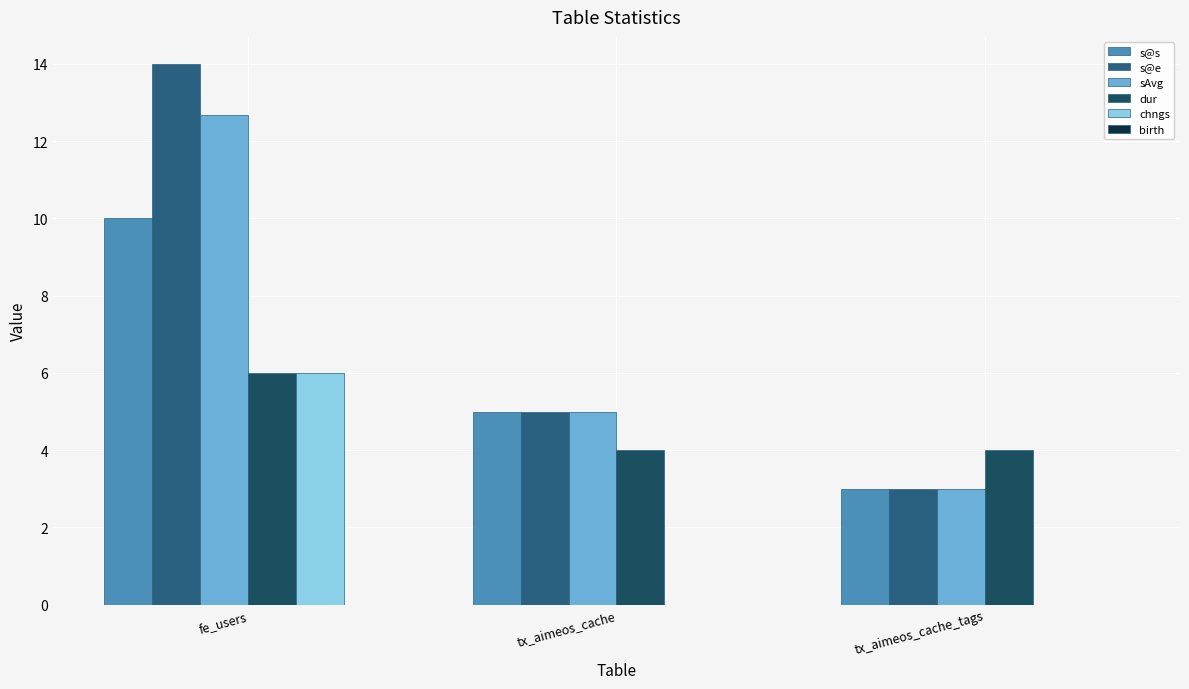

Where is chngs nearest to the value 3?

fe_users